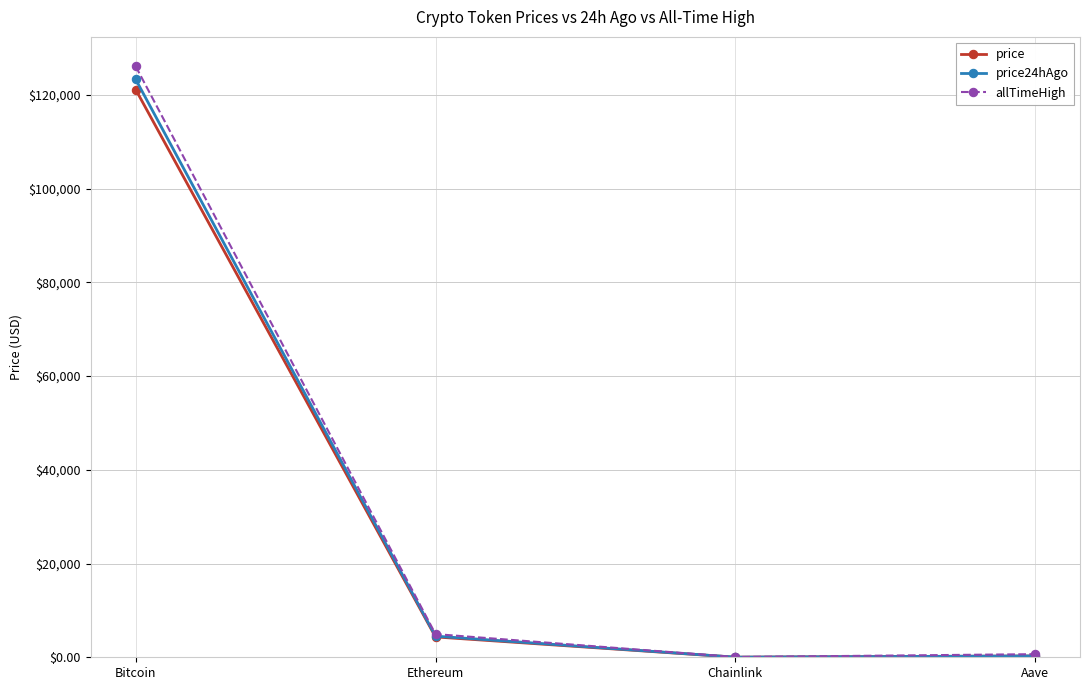

True or false: price24hAgo has more than 1 points higher than both neighbors.

False